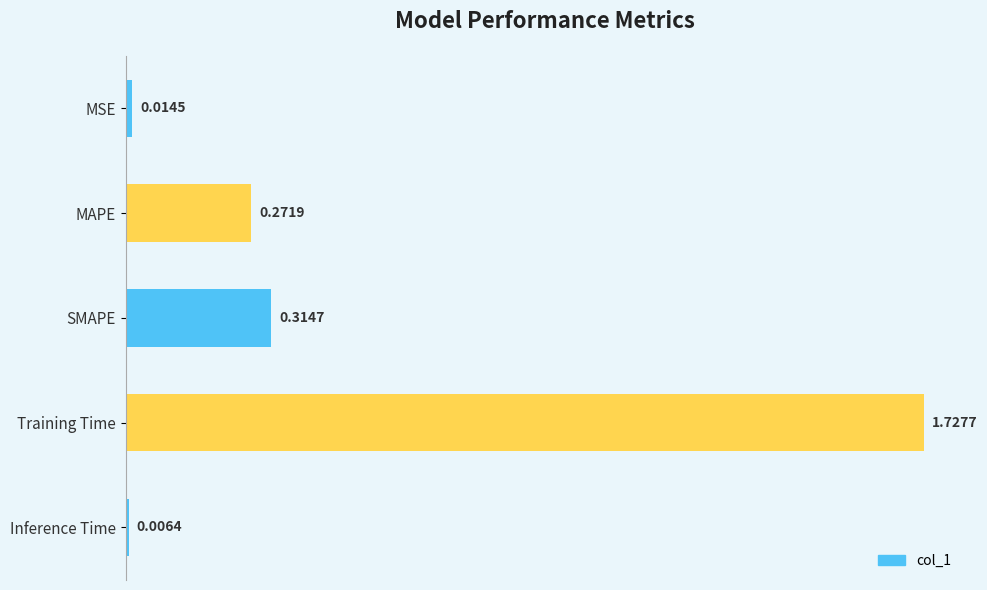

What is the label of the 5th bar from the bottom?

MSE